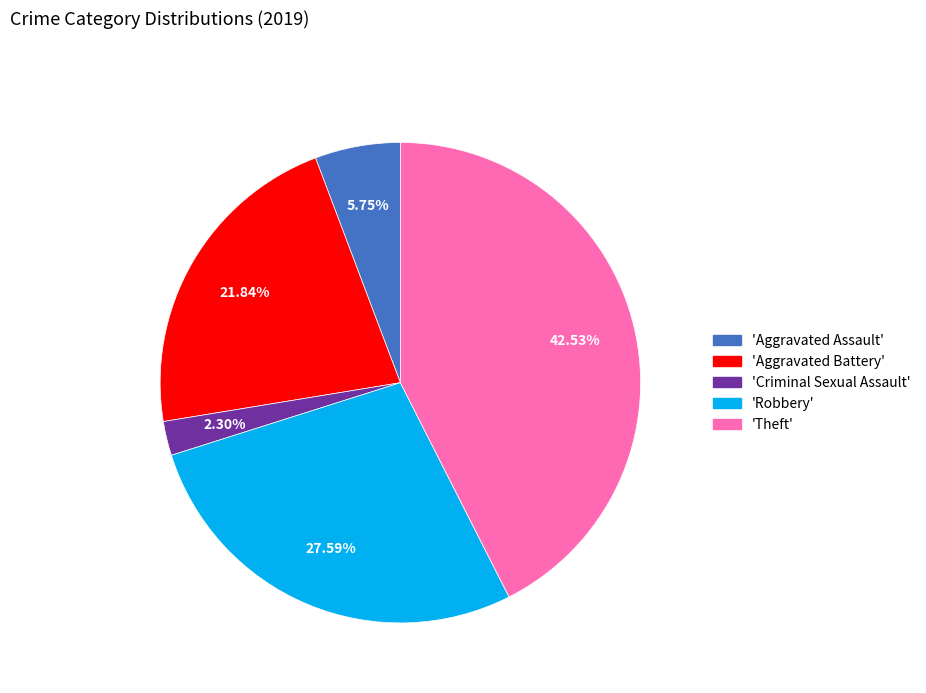

Is there a majority slice in this chart?

No